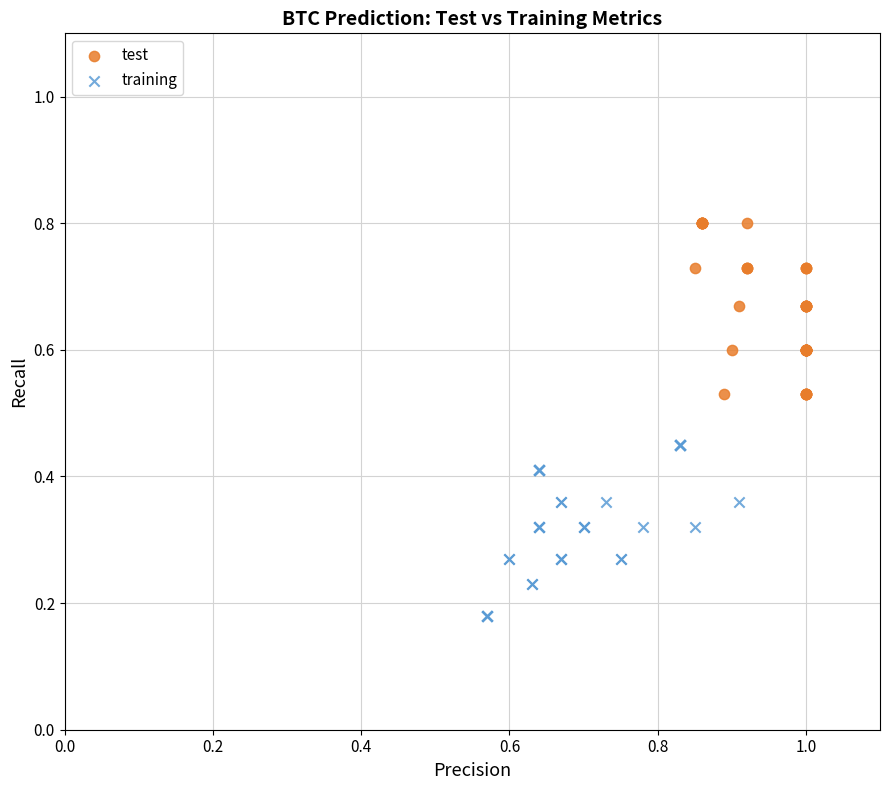

Which series reaches the minimum Y coordinate?

training